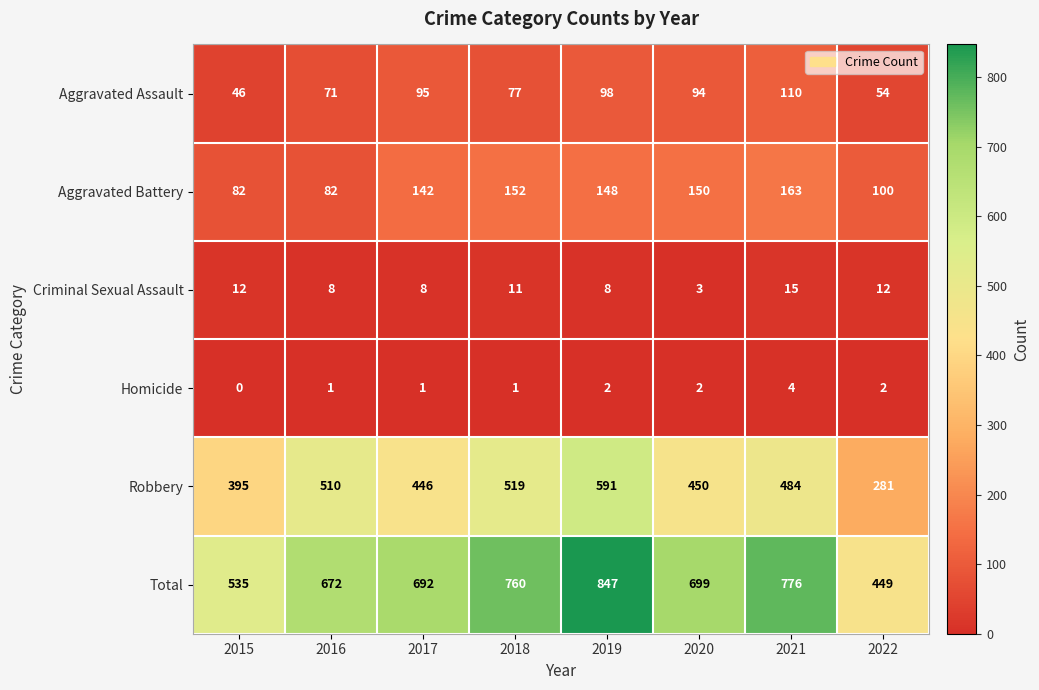

Read the Criminal Sexual Assault value at 2021, to the nearest 10.

20